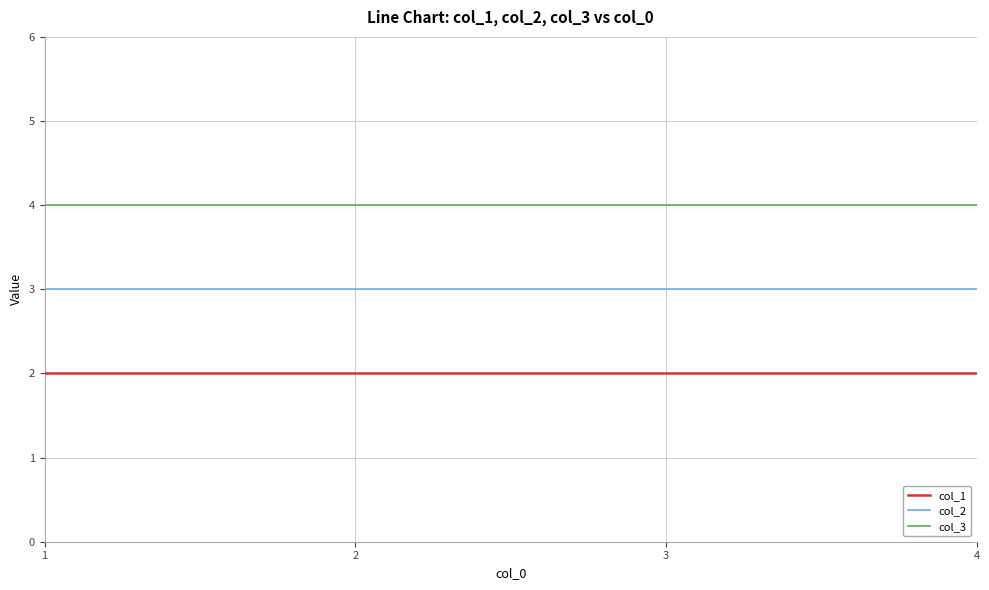

Is it true that col_3 equals 3 at 2?

False